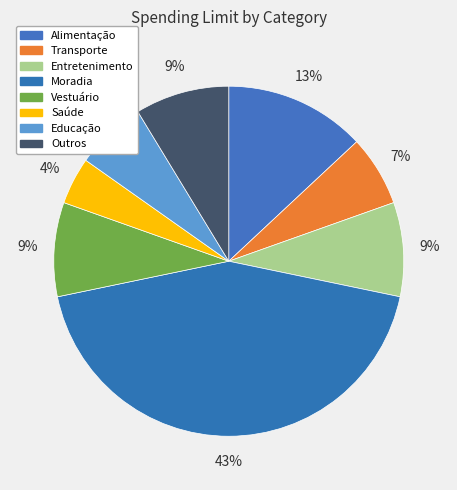

True or false: Entretenimento accounts for 9% of the total.

True